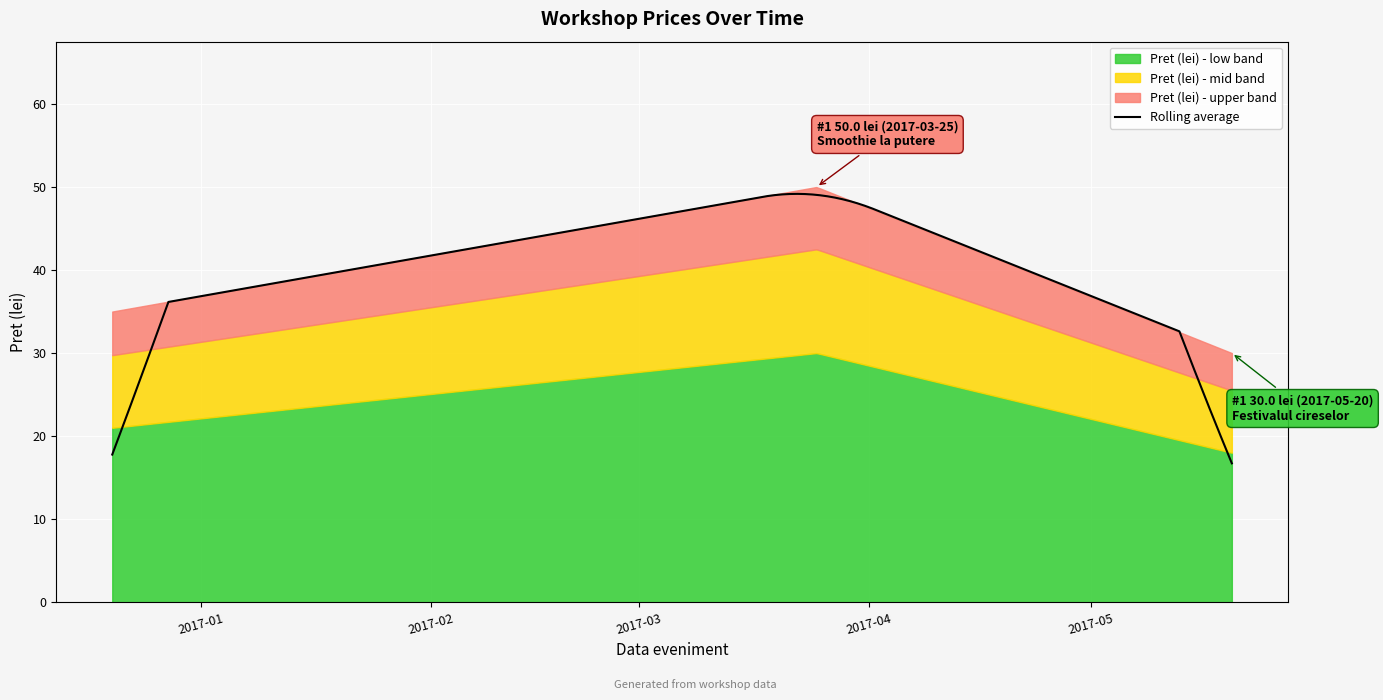

What is the difference between the values at 2017-05-20 and 2017-03-25?

20